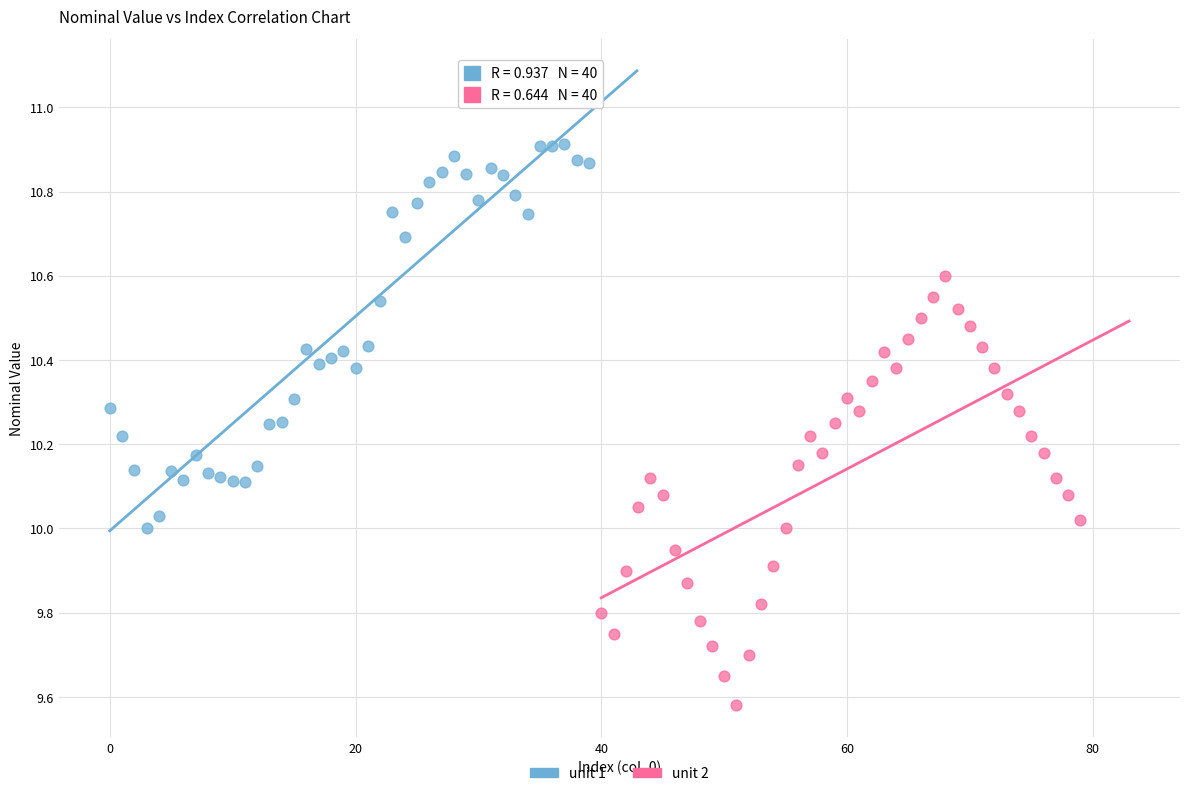

Which series contains the highest Y value?

unit 1